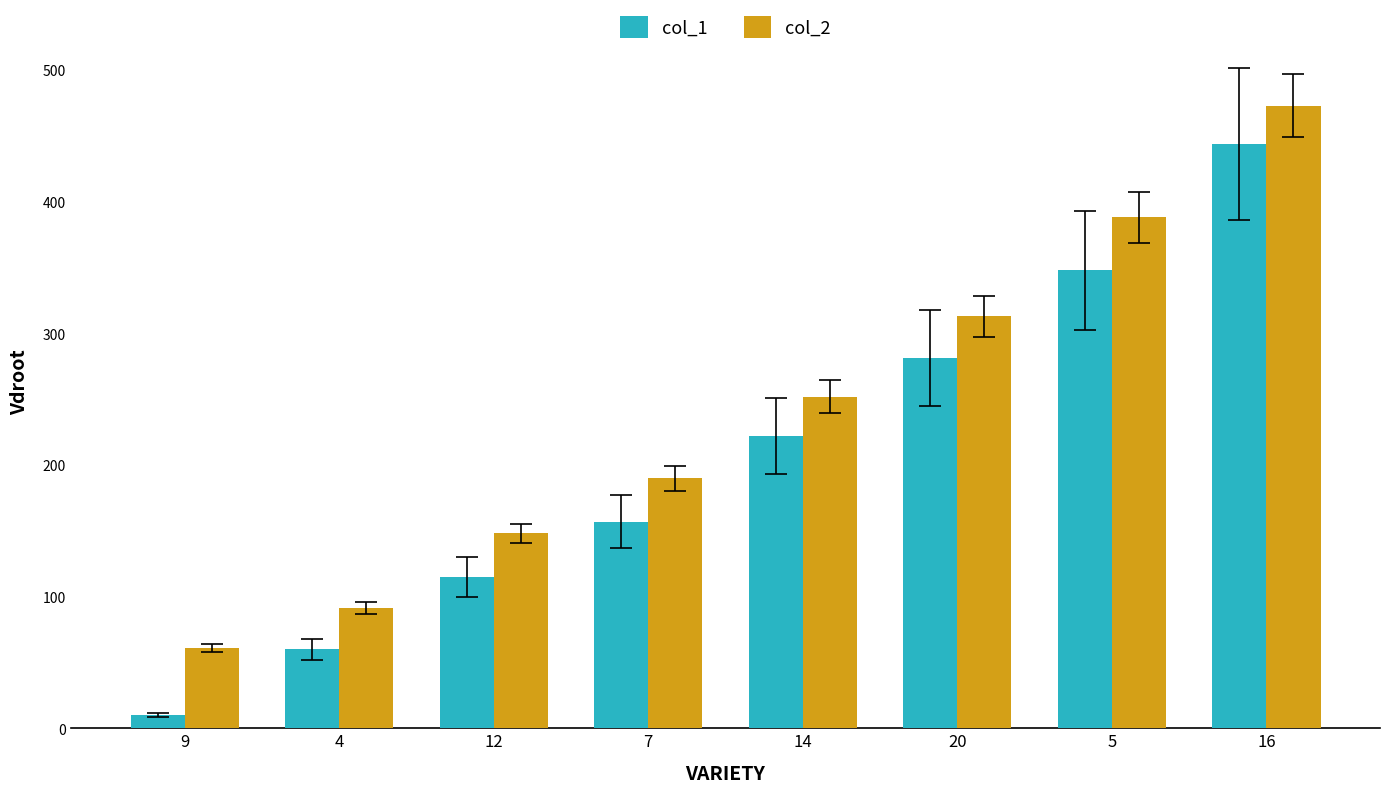

Between 9 and 16, which series saw the biggest shift?

col_1